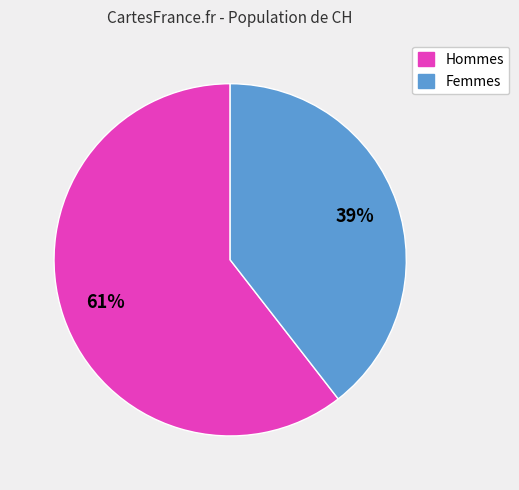

Is there any slice that represents more than half of the pie?

Yes